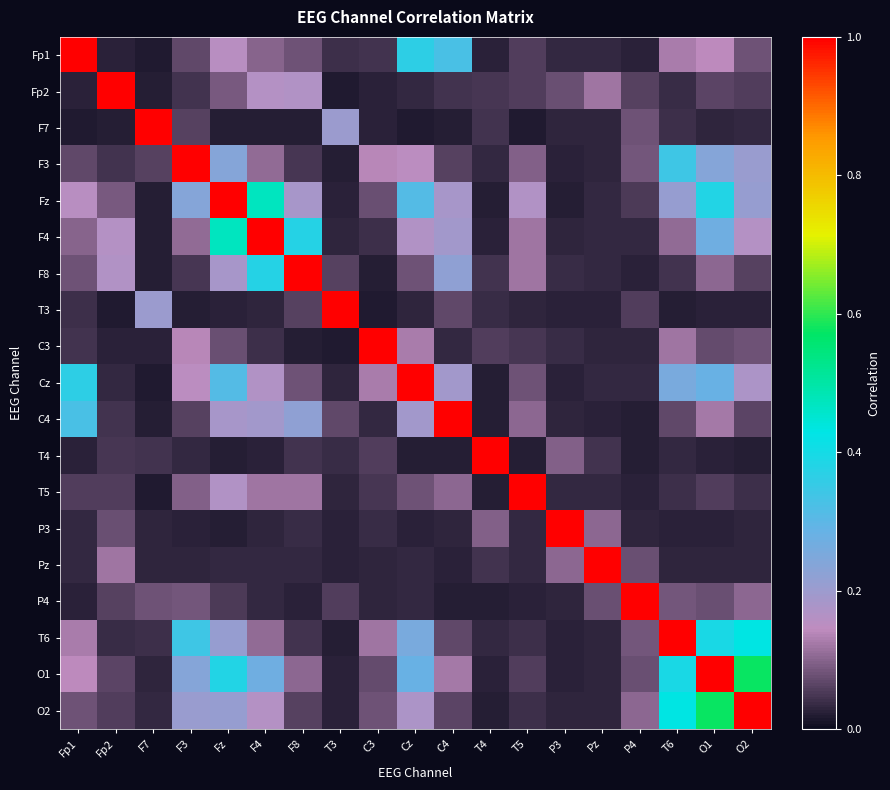

Which series has the largest total across all categories?

O1